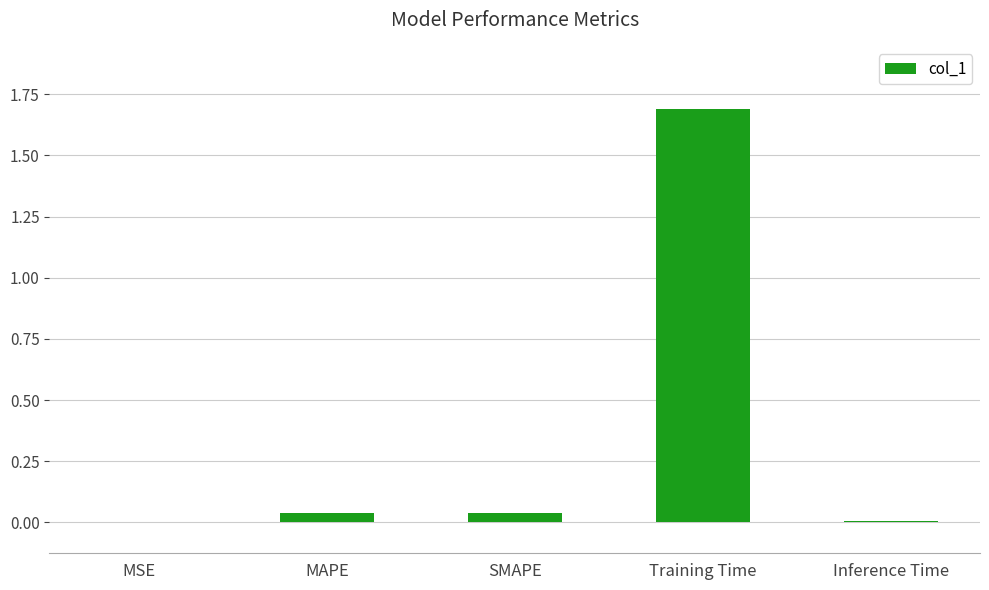

Between MSE and MAPE, which is larger?

MAPE